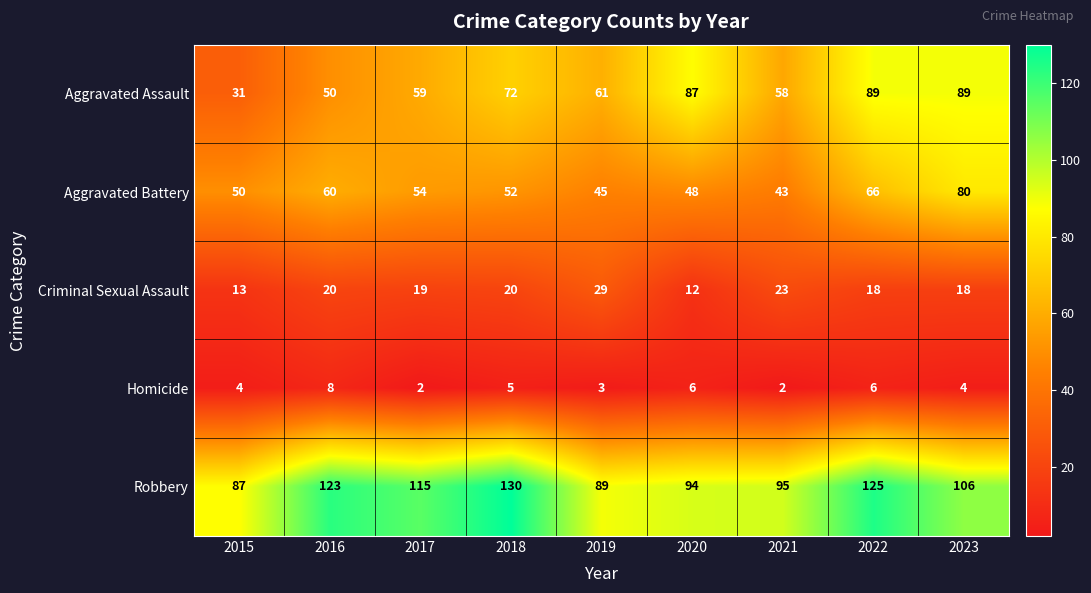

At which category is the sum across all series the highest?

2022